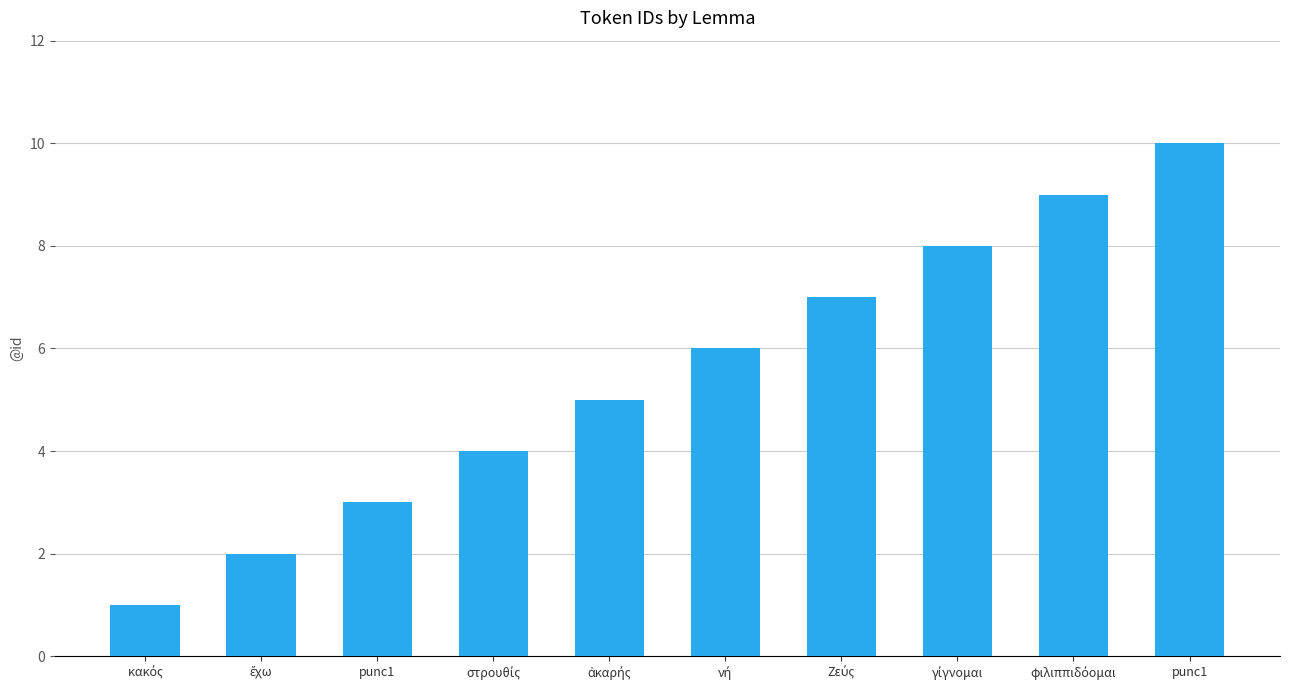

Approximately how many times larger is the value at punc1 compared to κακός?

3.0